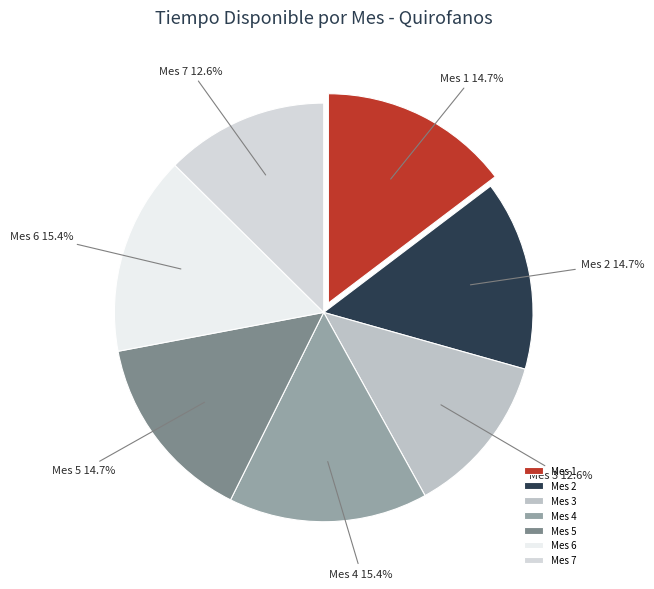

How many slices are in this pie chart?

7